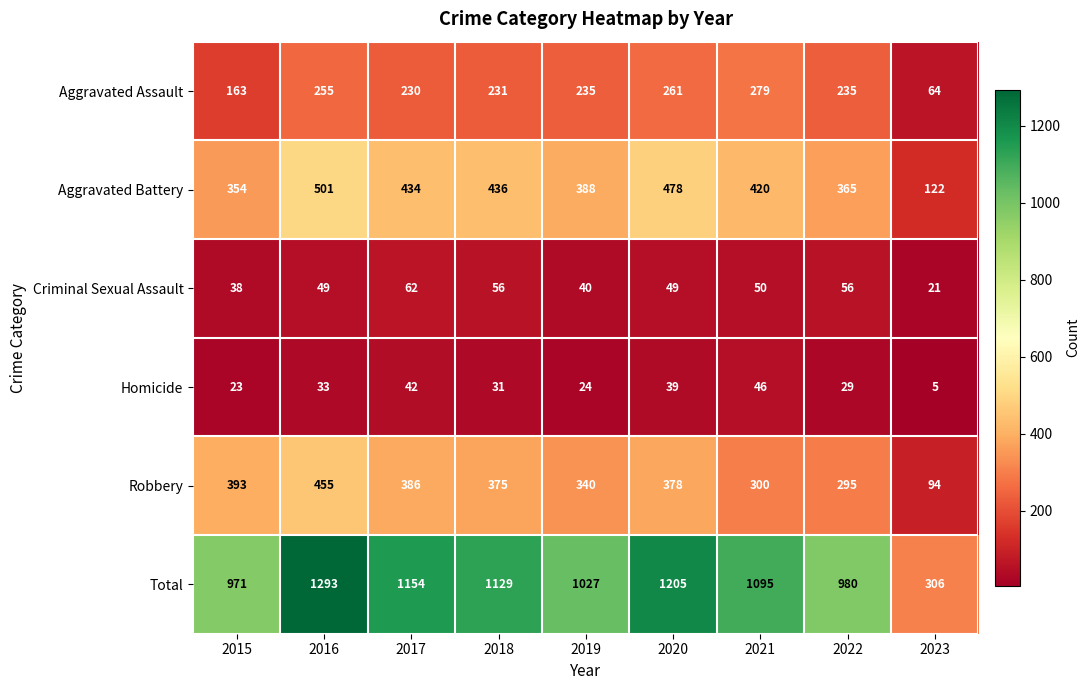

Which series has the largest total across all categories?

Total